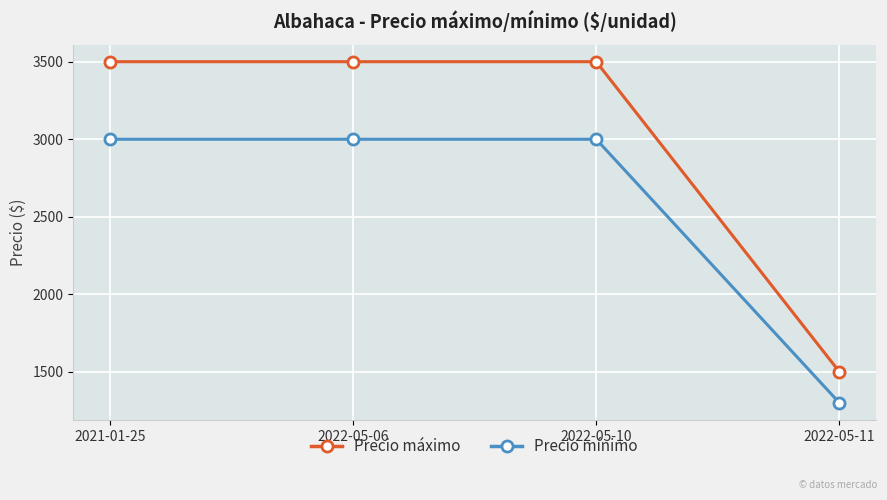

Reading right to left, transcribe all the data shown in this chart.

Precio máximo: 1500	3500	3500	3500
Precio mínimo: 1300	3000	3000	3000